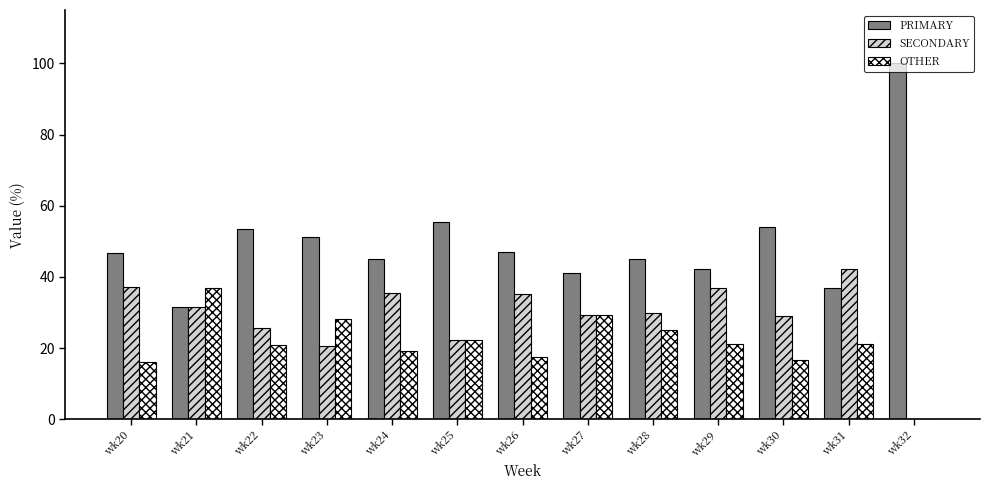

What is the sum of all OTHER values?

274.7